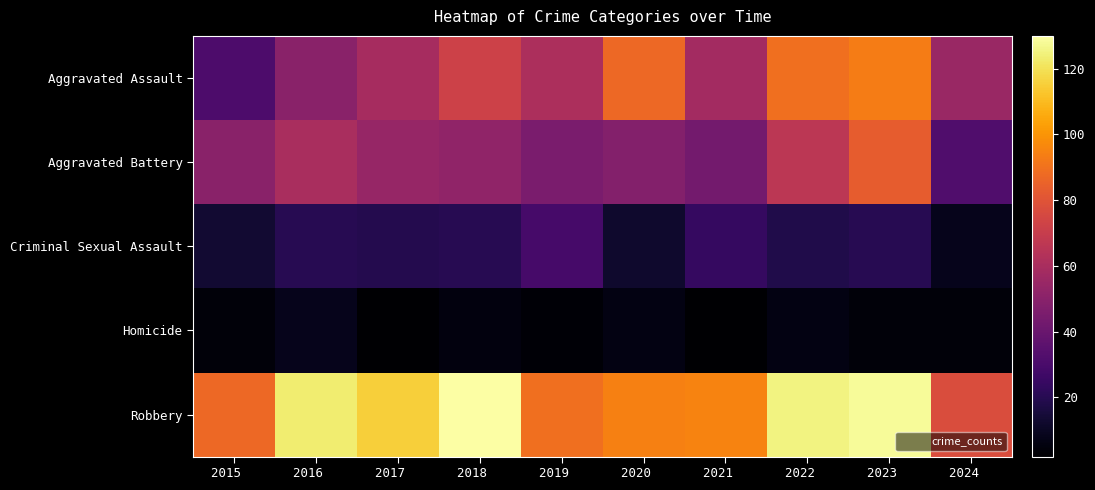

At which category is the sum across all series the highest?

2023  